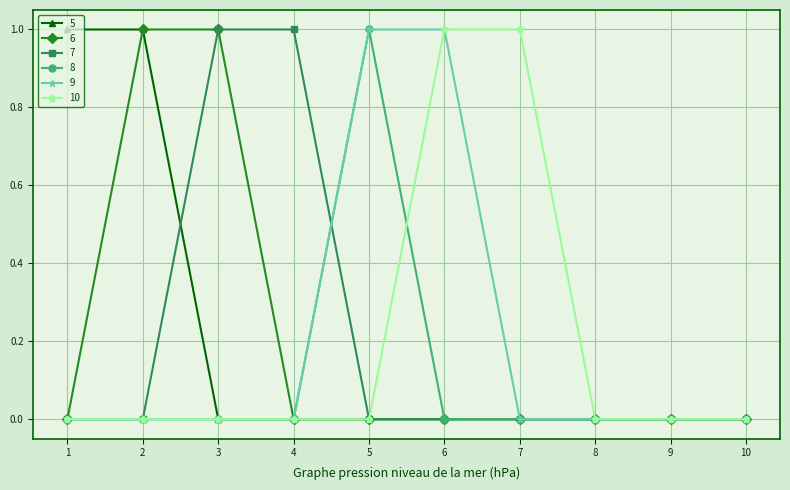

True or false: 8 has a value of 1 at 2.

False